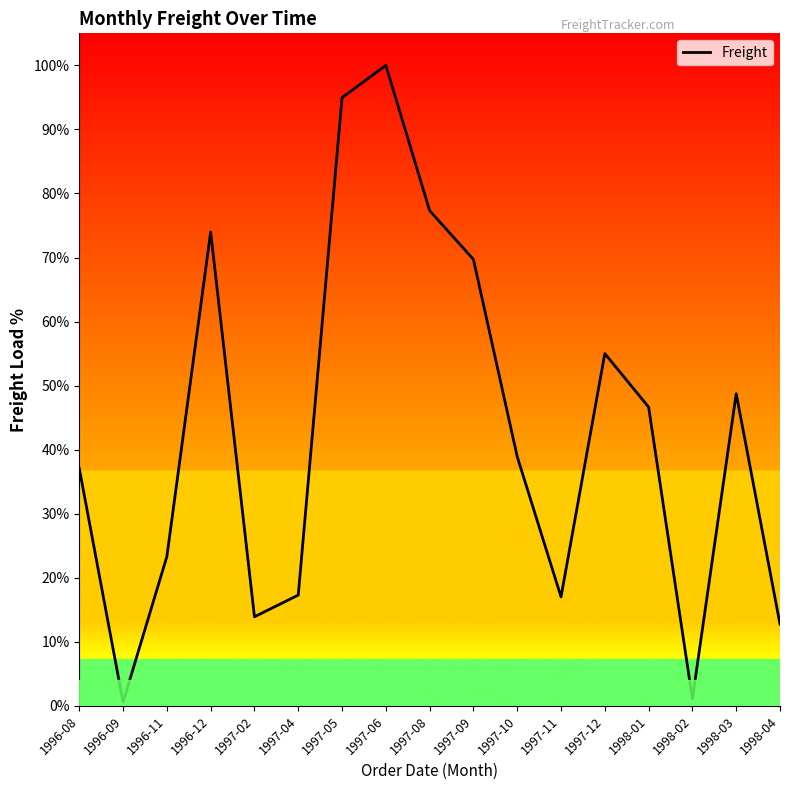

How many distinct data groups are displayed?

1